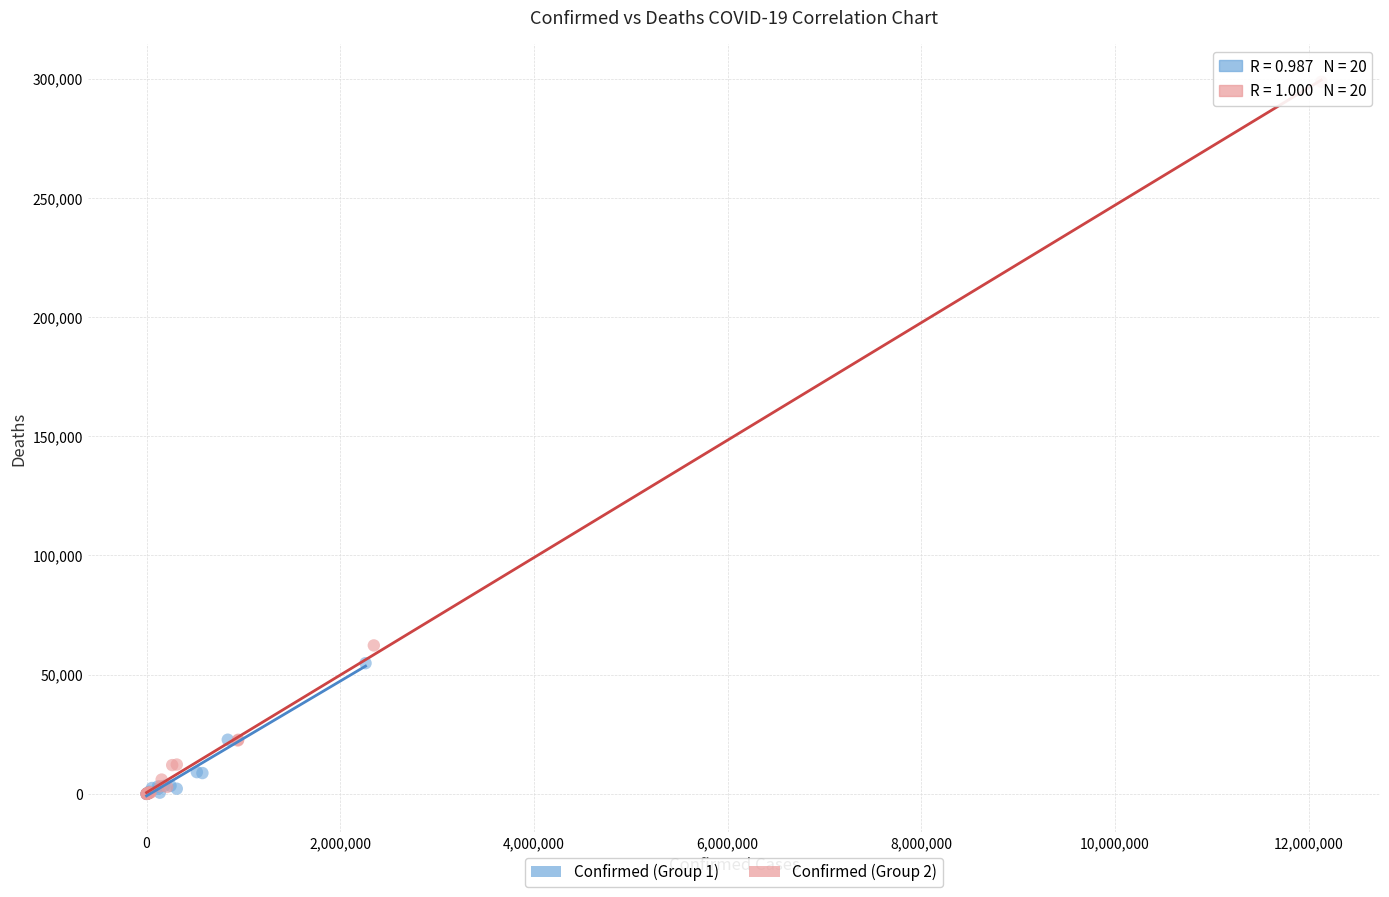

What are all the series names shown in the legend?

Confirmed (Group 1), Confirmed (Group 2)